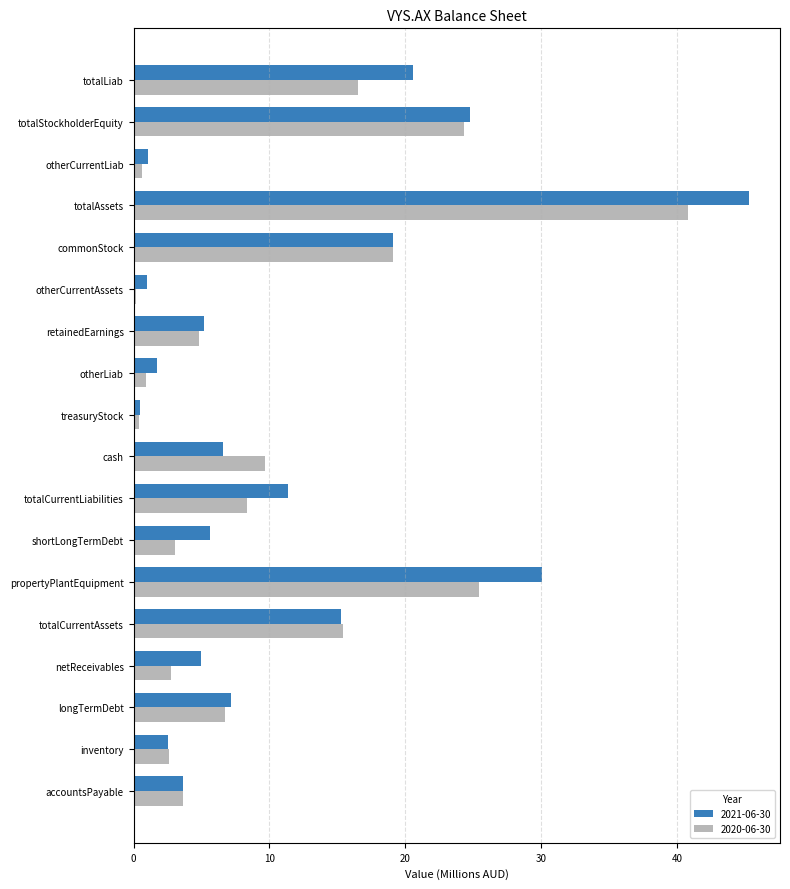

At which category does the chart reach its peak across all series?

totalAssets